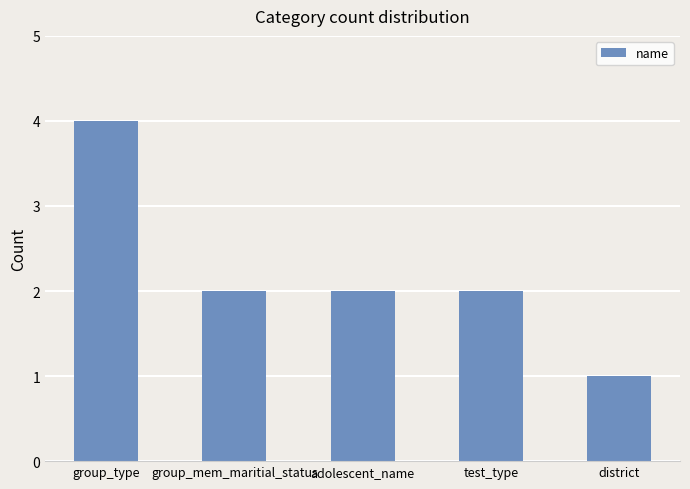

What is the value of the 1st bar from the left?

4